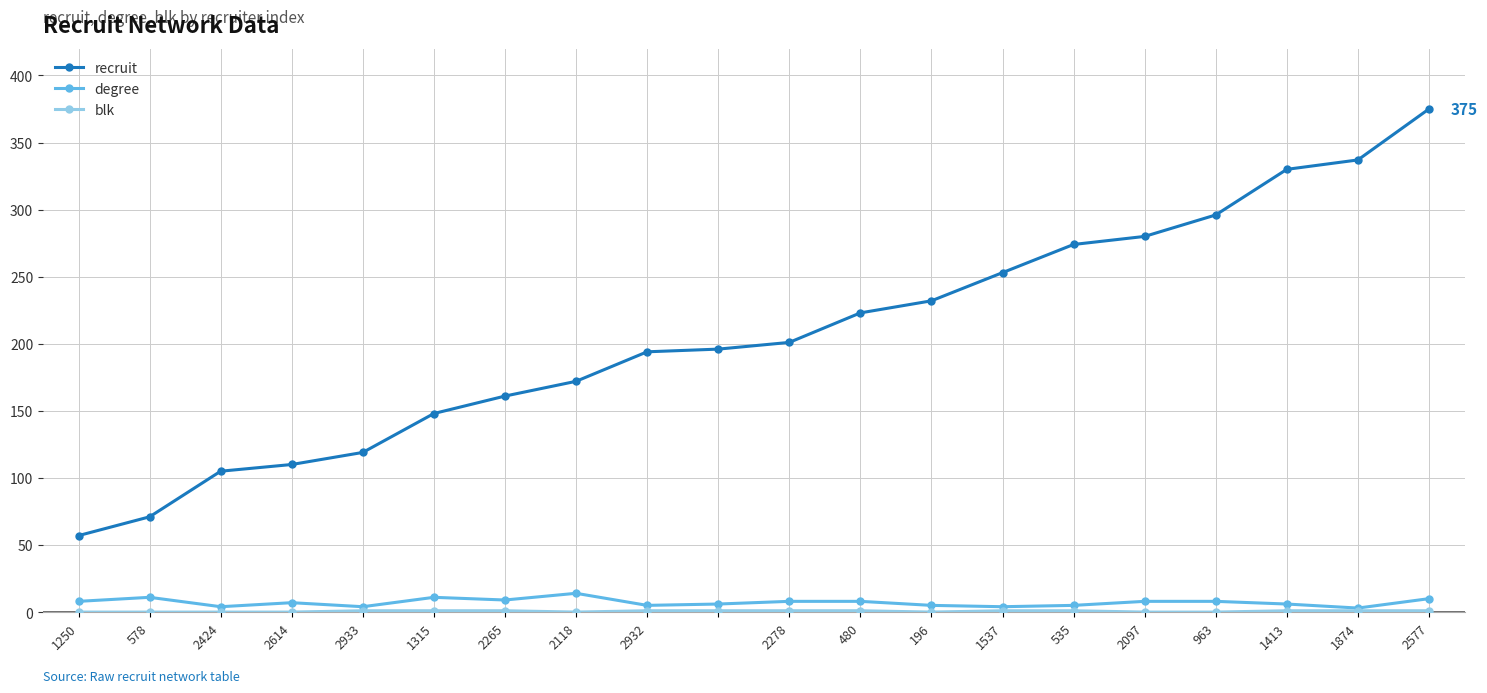

True or false: recruit and degree cross at least once.

False